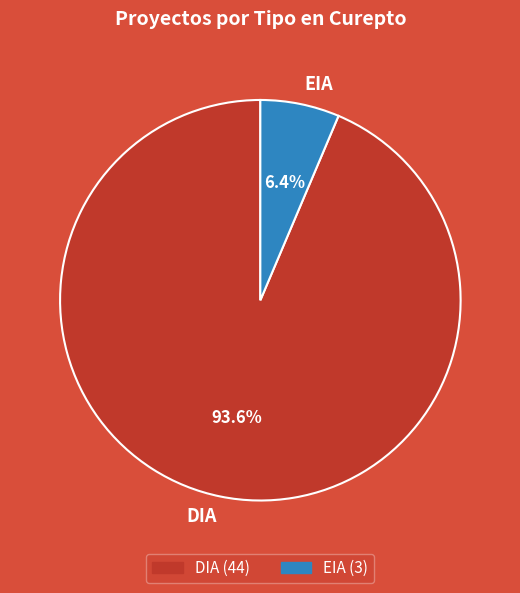

Which slice is the smallest?

EIA